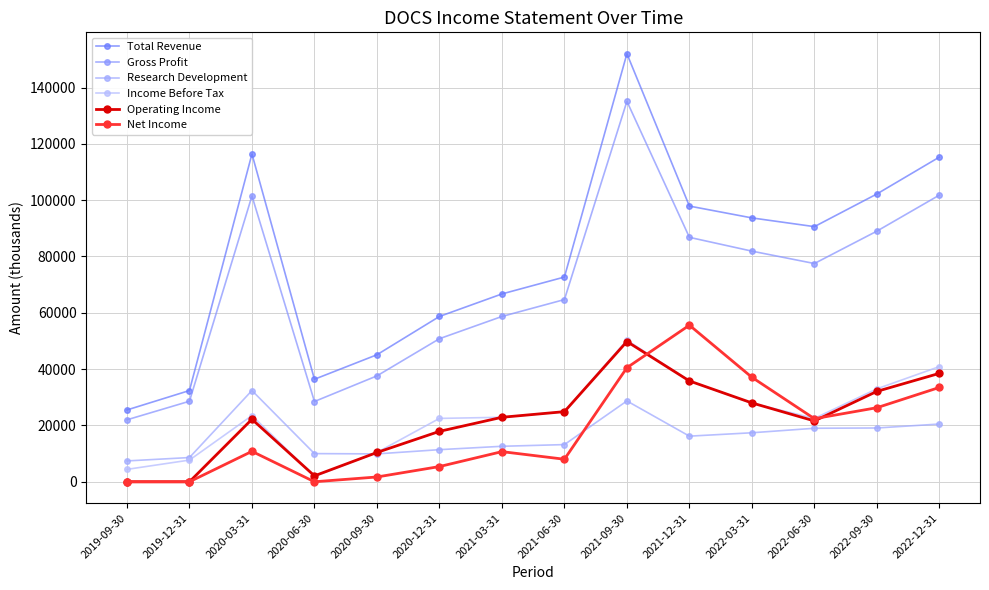

After their last crossing, which series has the higher values: Net Income or Income Before Tax?

Income Before Tax